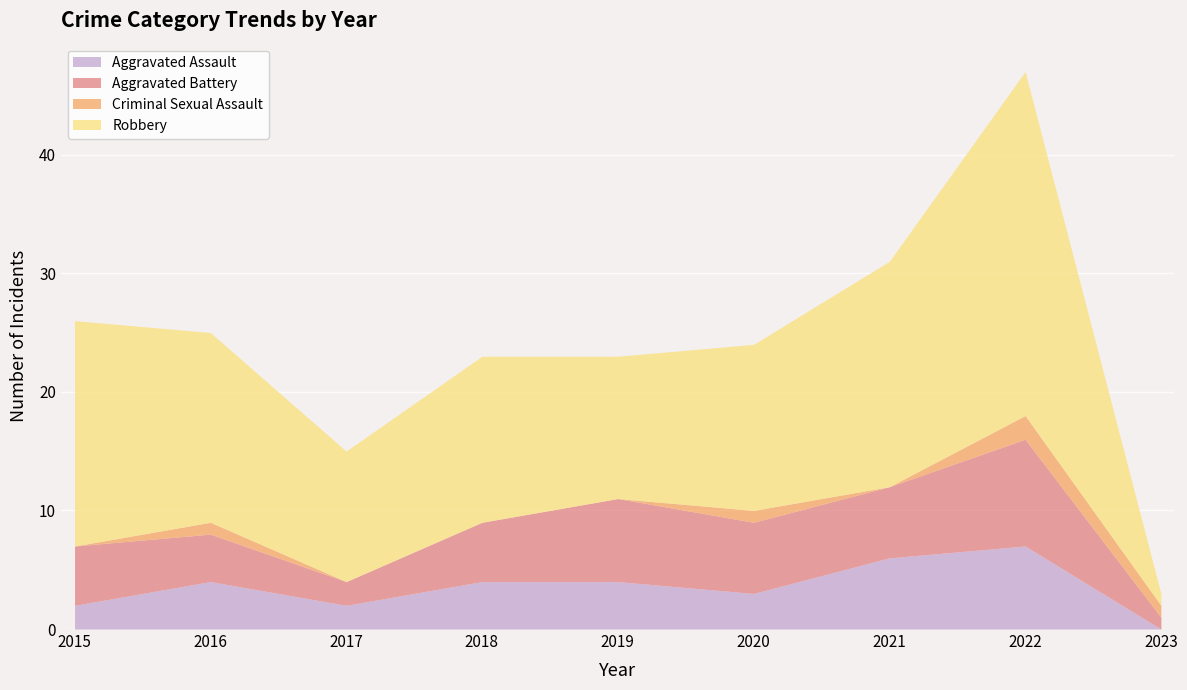

How many interior local peaks does the Criminal Sexual Assault series have?

3